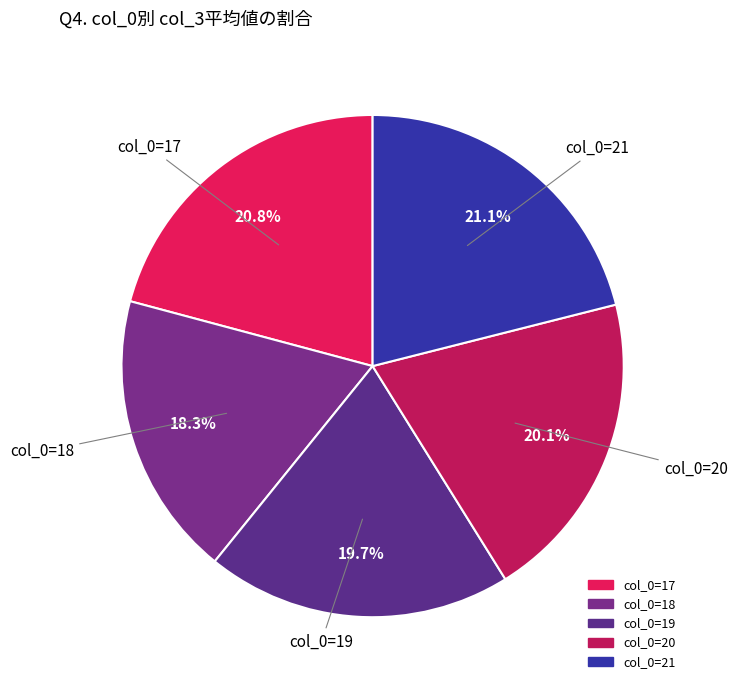

Does col_0=19 represent more than half of the total?

No